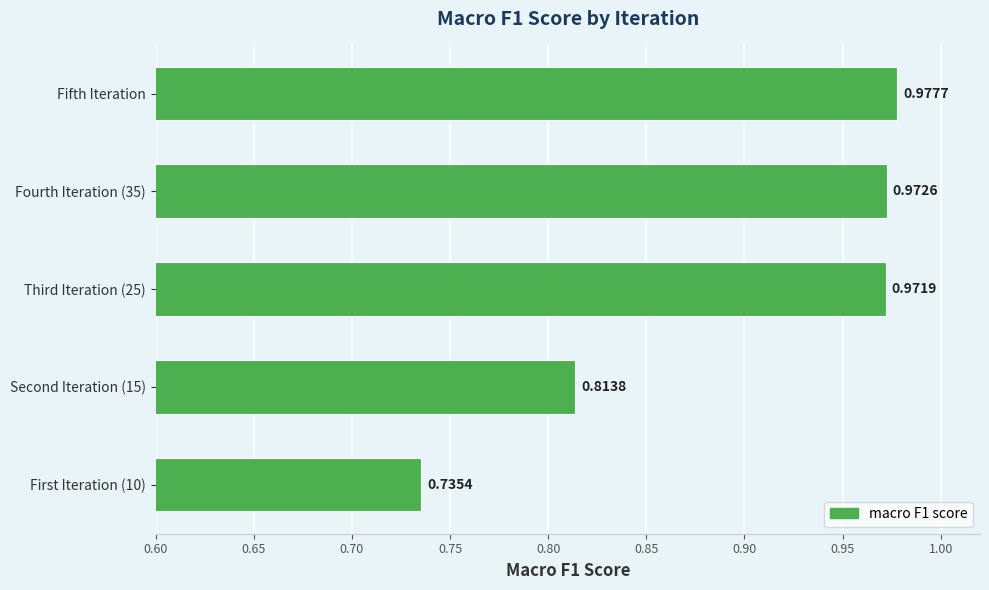

What is the change in value from Second Iteration (15) to Fifth Iteration?

+0.2